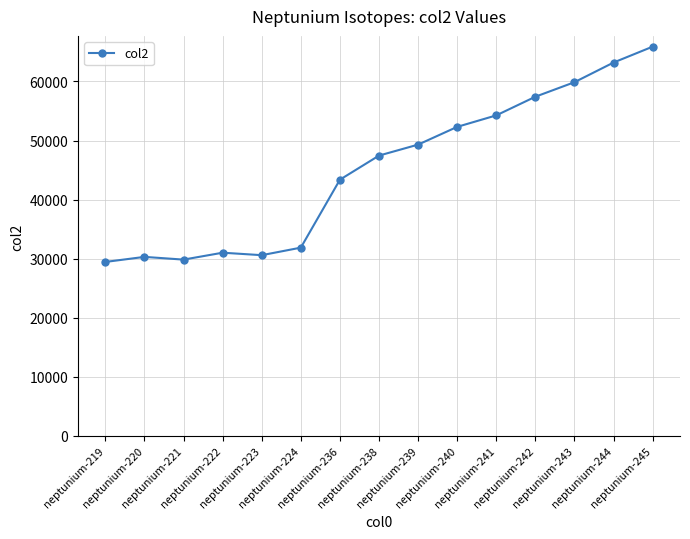

Count the number of values greater than 47454.

8